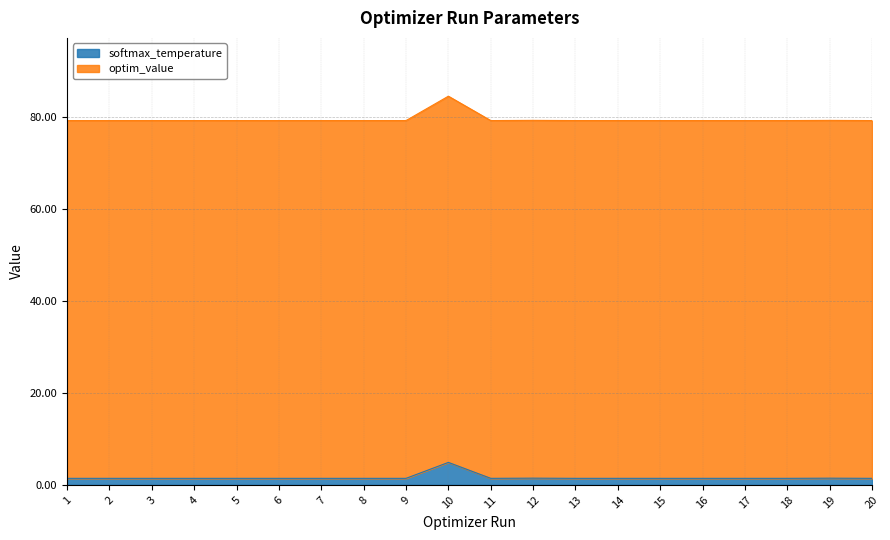

Between 8 and 20, which is larger?

20